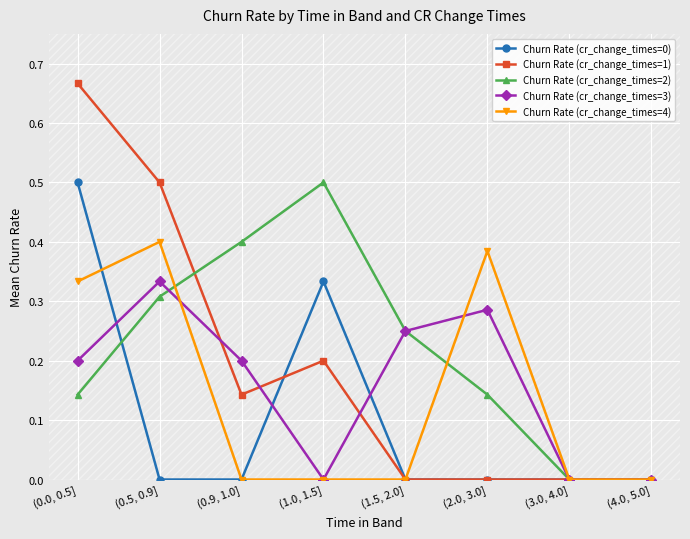

At which label does Churn Rate (cr_change_times=1) reach its peak?

(0.0, 0.5]